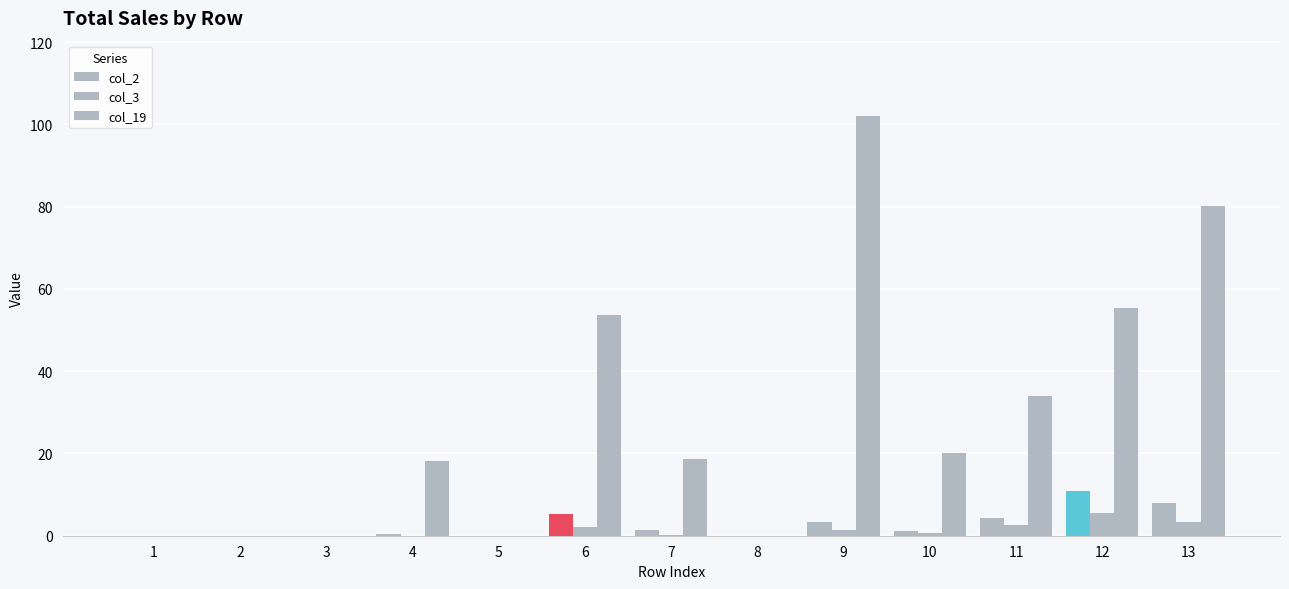

List the labels in order of col_19 value, largest first.

9, 13, 12, 6, 11, 10, 7, 4, 1, 2, 3, 5, 8